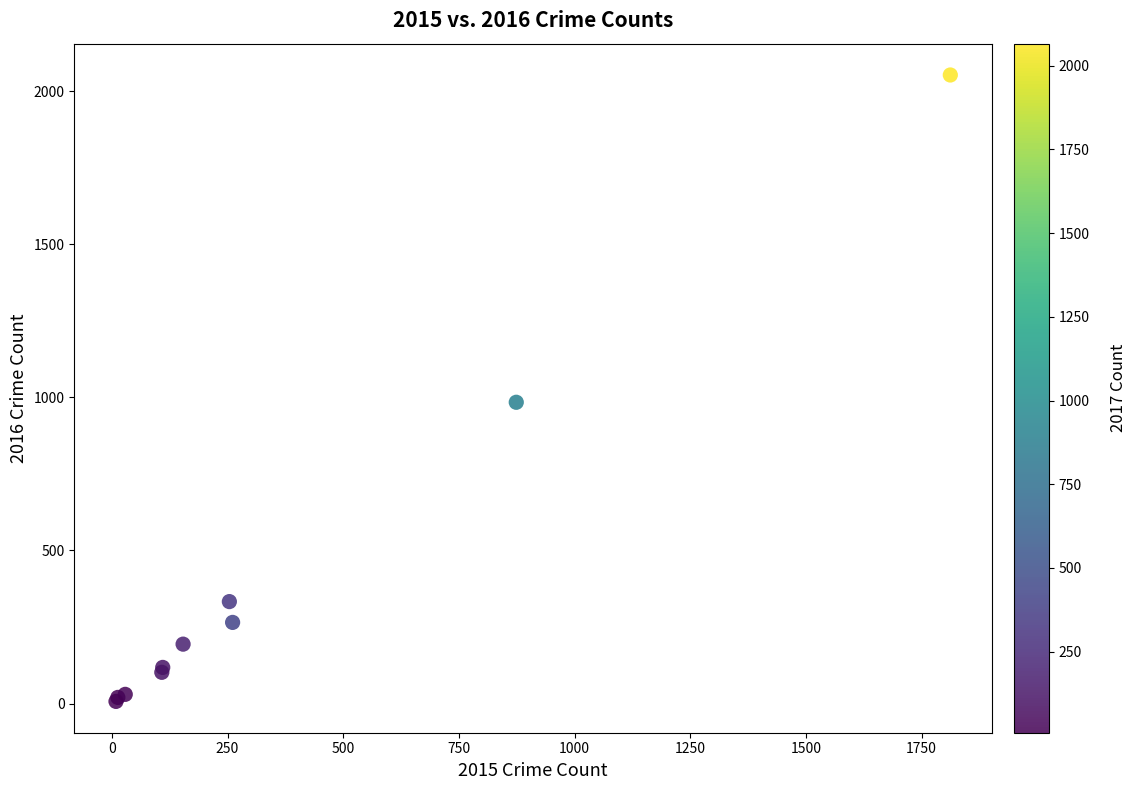

What Y value in the scatter plot is closest to 1030?

984